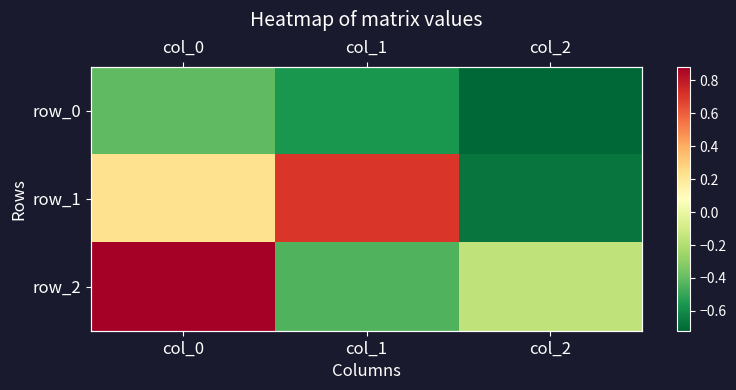

Reading left to right, transcribe all the data shown in this chart.

row_0: -0.4	-0.6	-0.7
row_1: 0.2	0.7	-0.7
row_2: 0.9	-0.4	-0.2